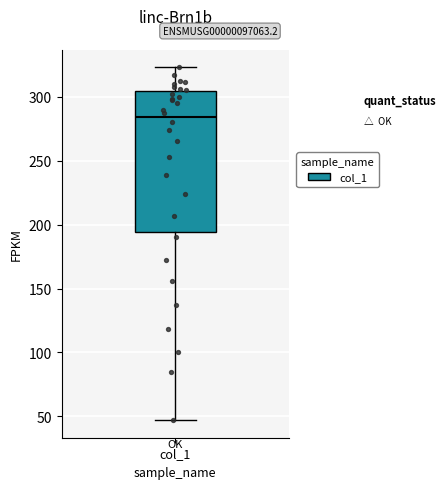

Transcribe this box plot: give where the median line is, the range the box spans, and where the two whiskers end, as read against the y-axis. The values are not printed on the chart, so give them approximately, as read against the axis.

median 285, box 195 to 305, whiskers 45 to 325